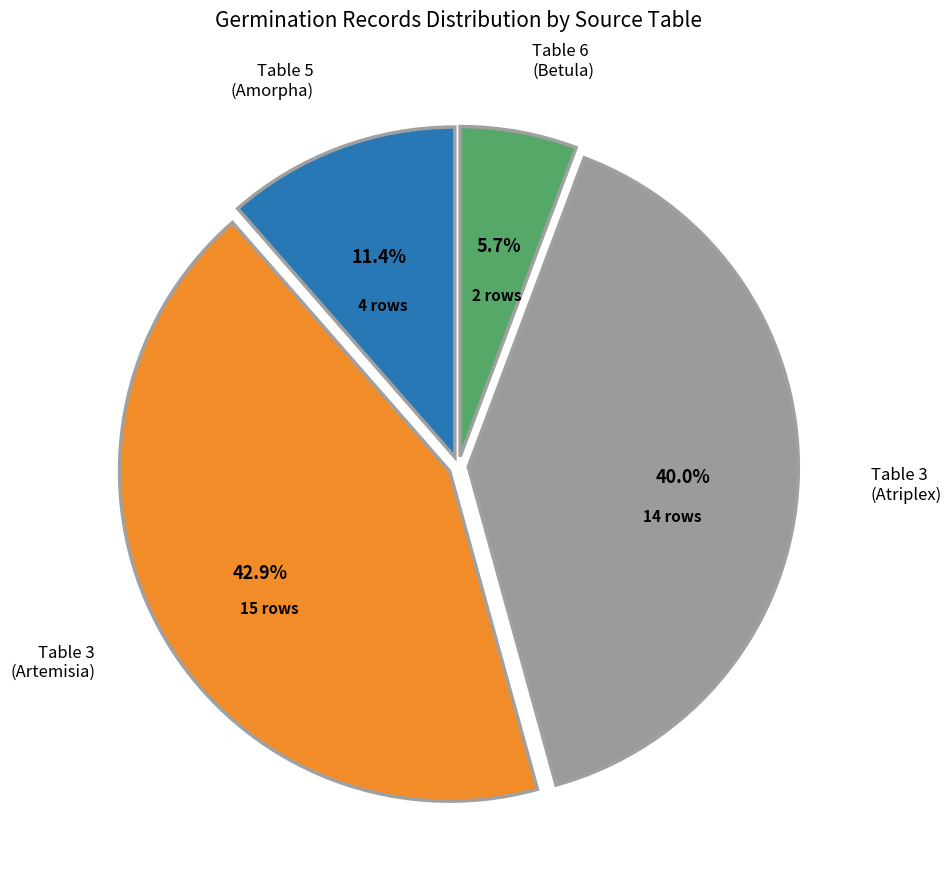

Is there any slice that represents more than half of the pie?

No